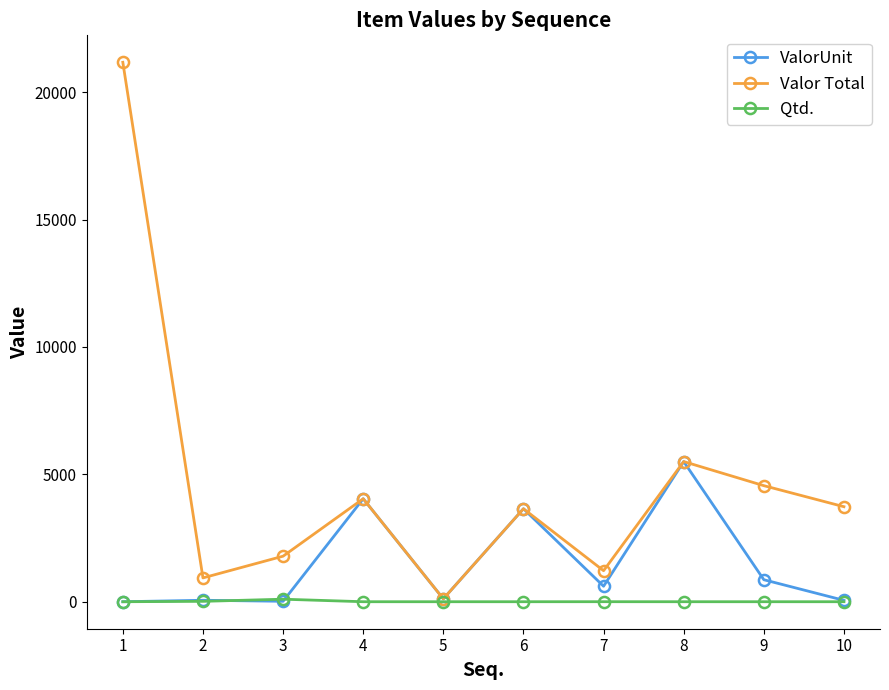

Rank the series by their average value, from highest to lowest.

Valor Total, ValorUnit, Qtd.